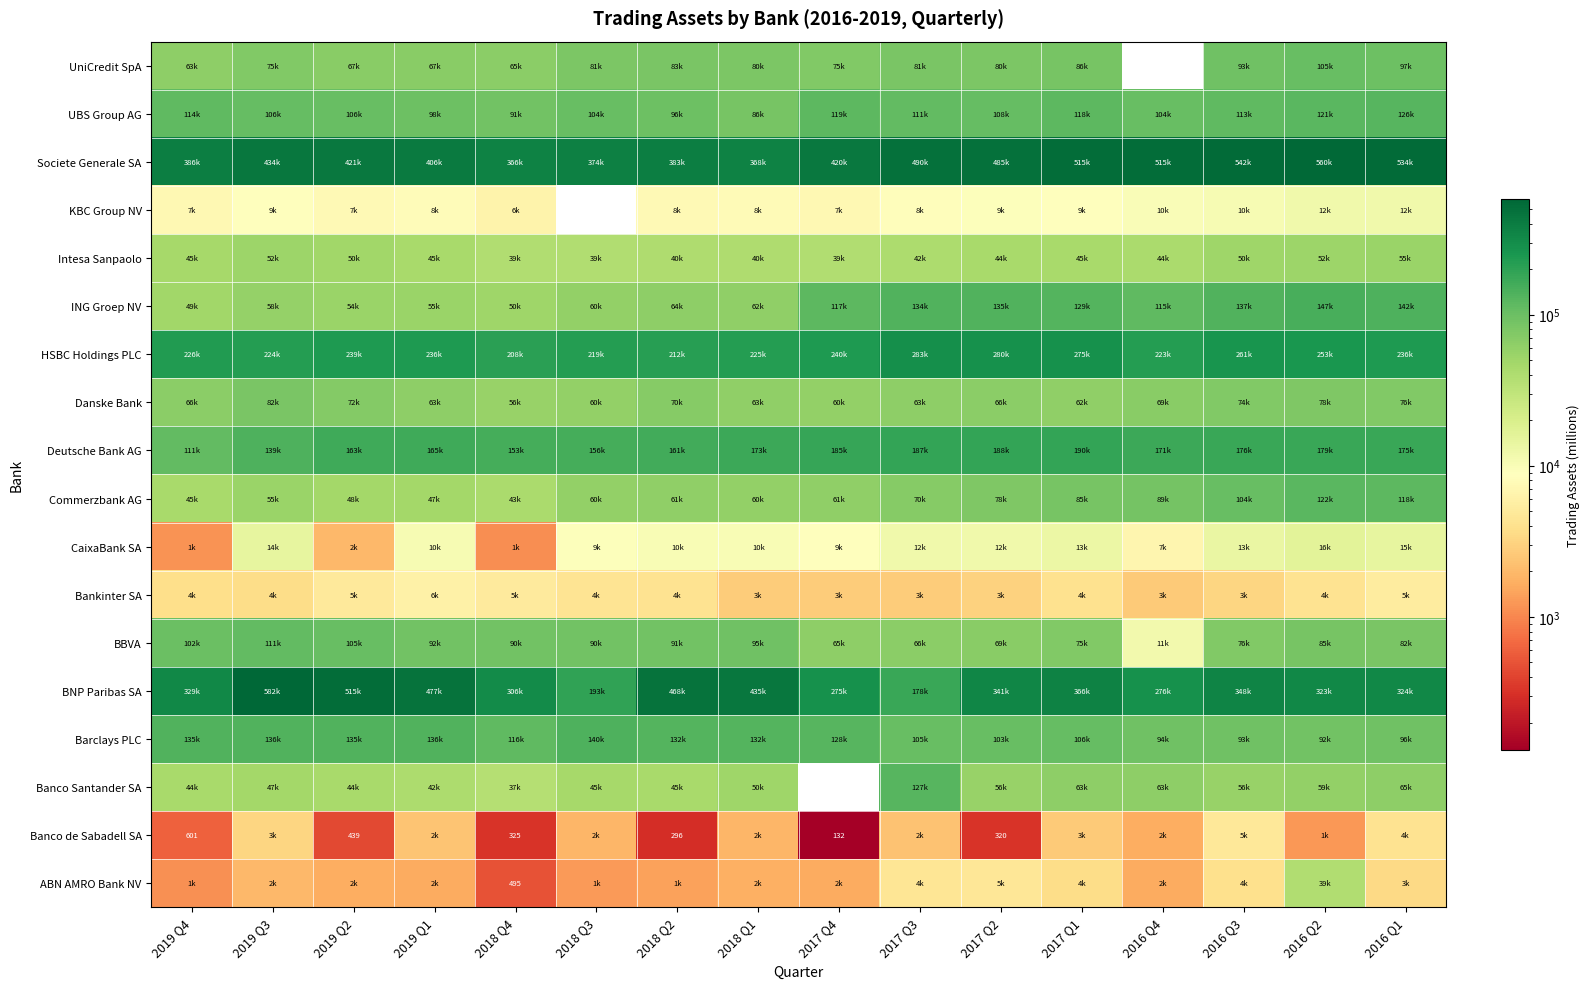

What is the approximate value of Danske Bank at 2016 Q1?

75997.5